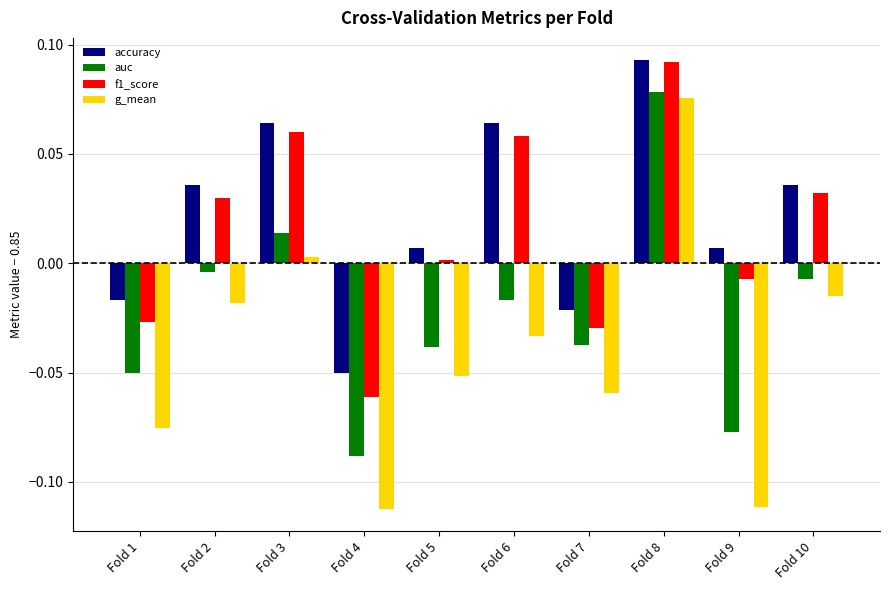

Which series changed the most between Fold 4 and Fold 7?

g_mean